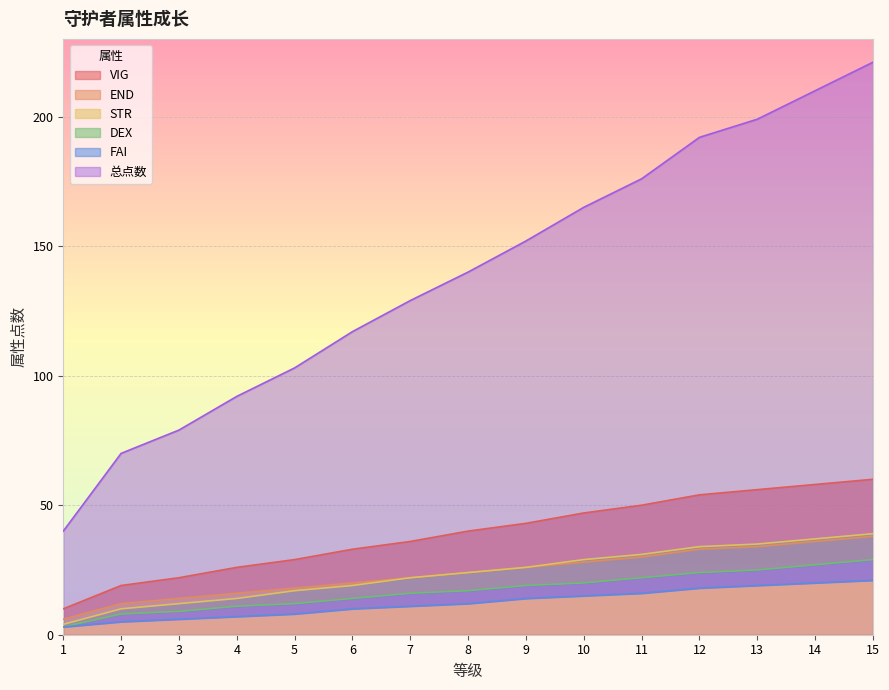

The value of VIG at 5 is 12. True or false?

False